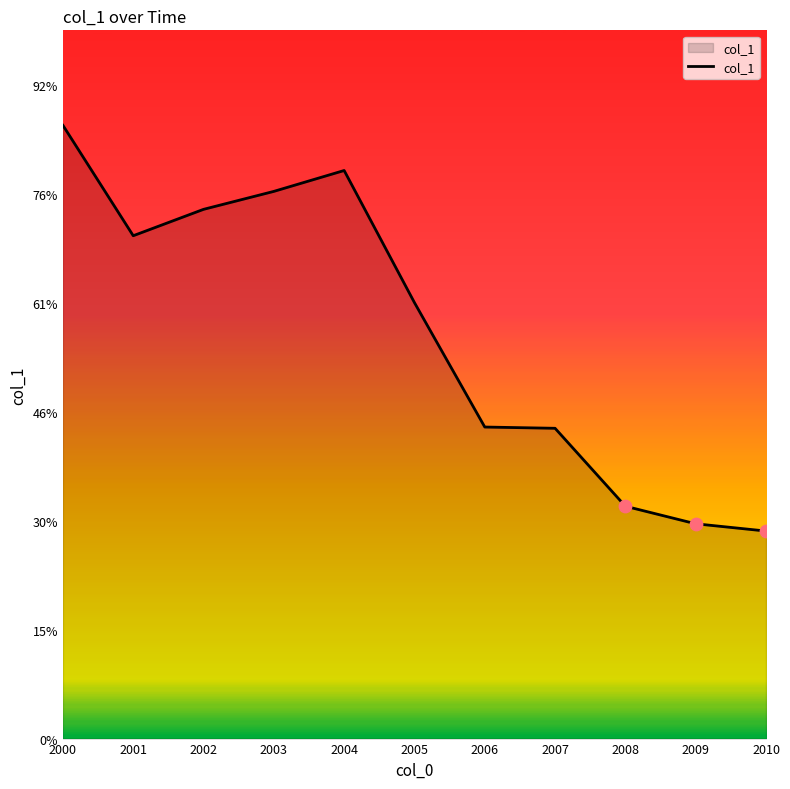

Is this an area chart (filled region under the line)?

Yes